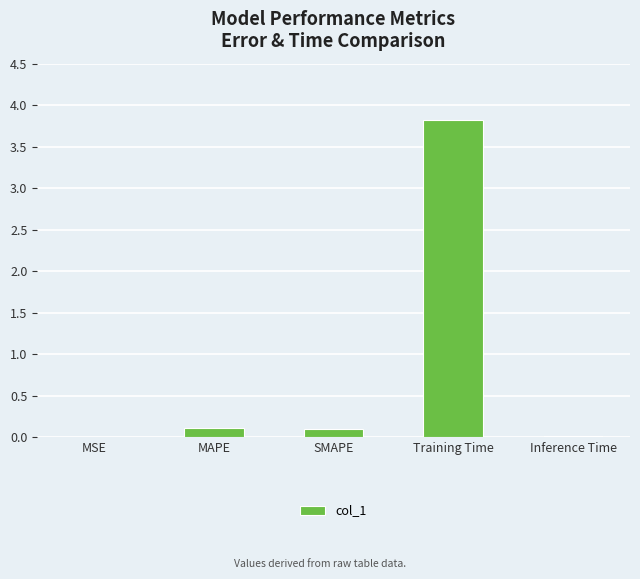

Read the value at Training Time.

3.8